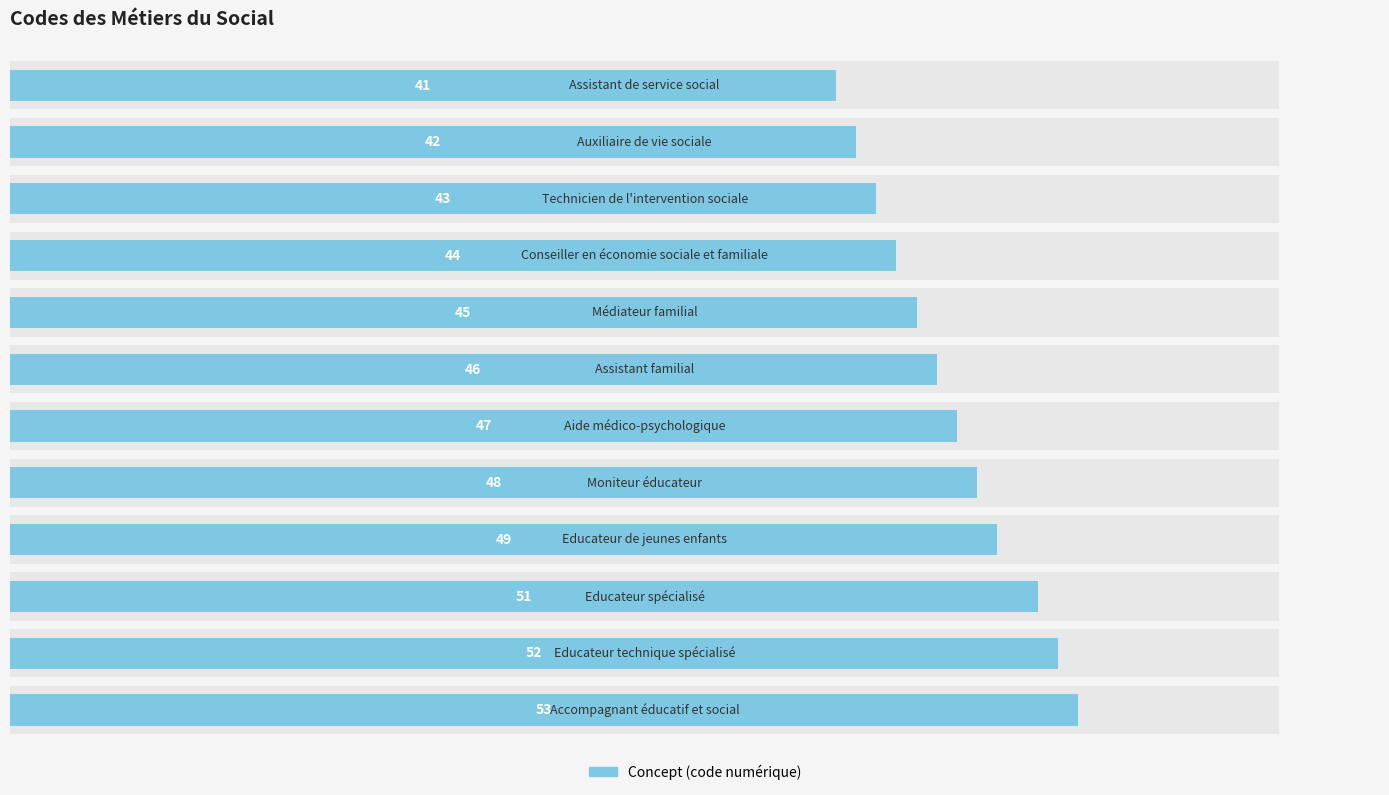

How many distinct data groups are displayed?

1